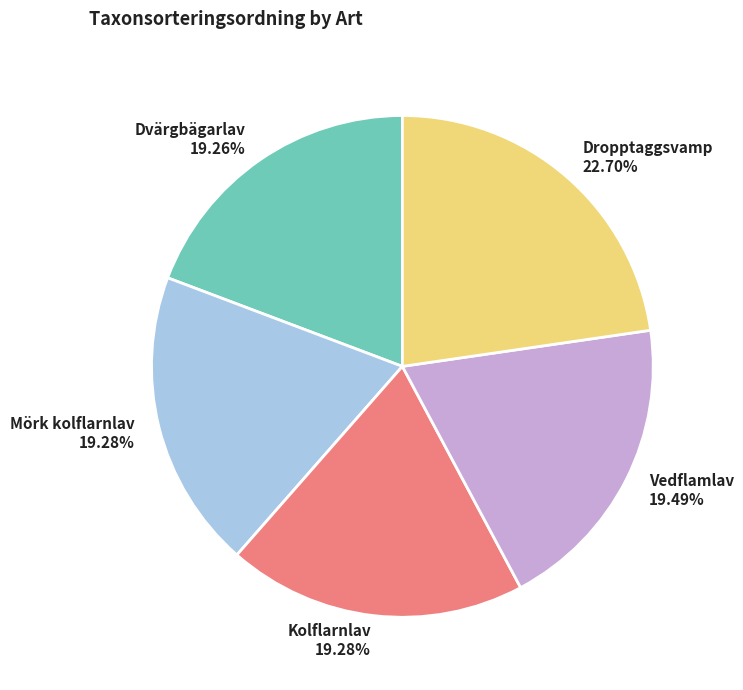

Which slice is the largest?

Dropptaggsvamp